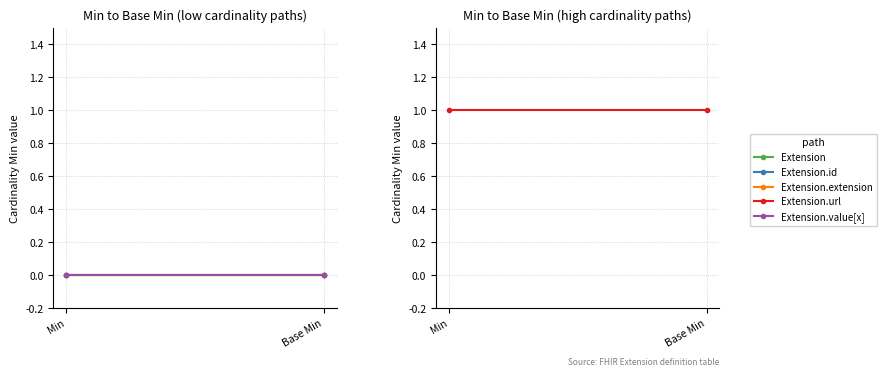

Rank the series at Base Min from highest to lowest value.

Extension.url, Extension, Extension.id, Extension.extension, Extension.value[x]